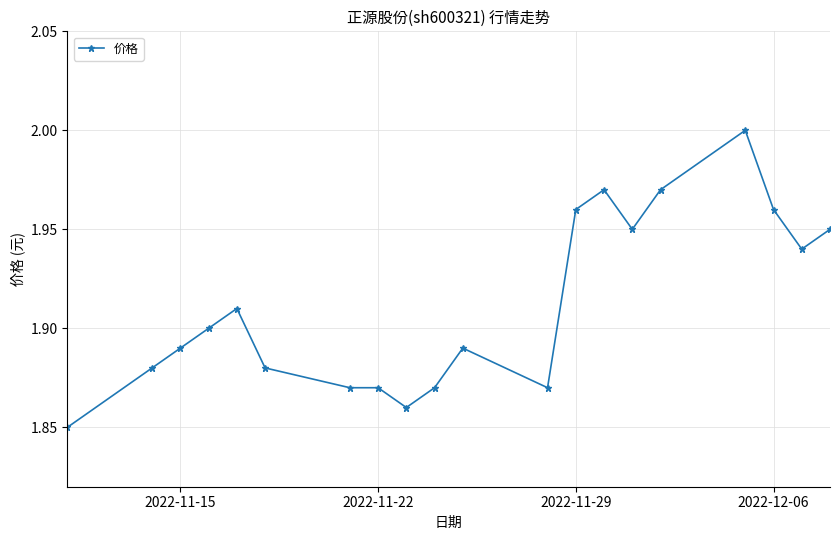

True or false: there are more than 1 points higher than both neighbors.

True